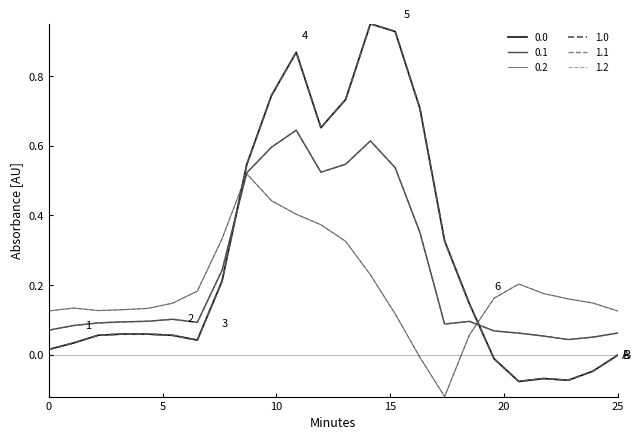

How many times do 1.1 and 0.2 cross each other?

2